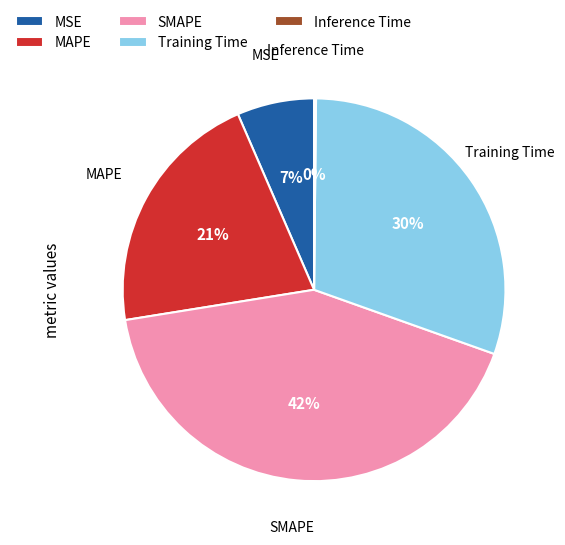

The Training Time slice represents 30% of the pie. True or false?

True